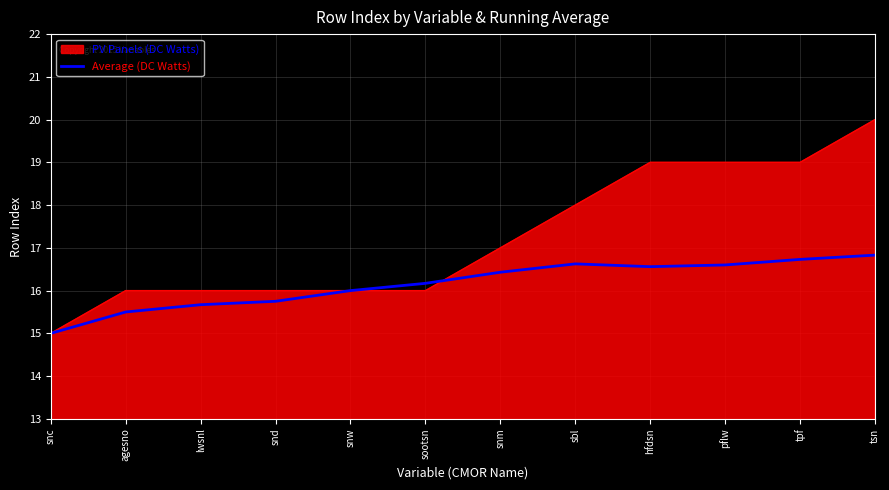

Which series has the largest range (max minus min)?

PV Panels (DC Watts)